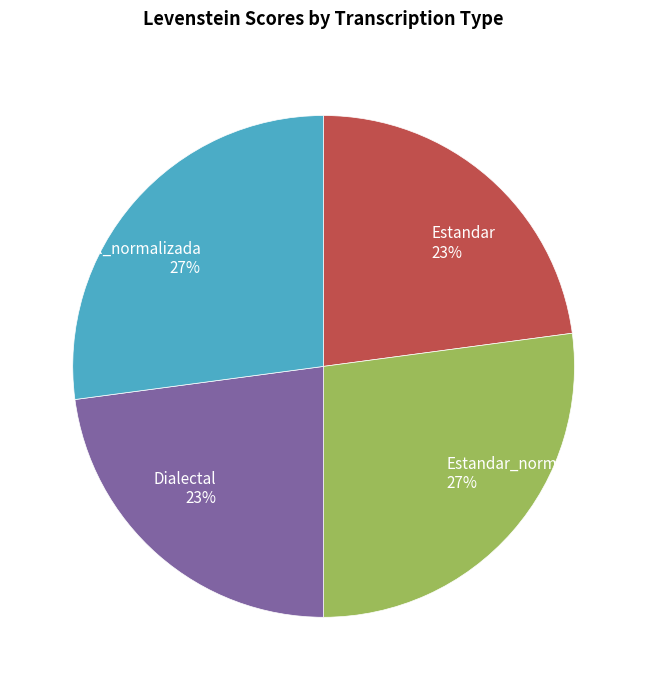

True or false: Dialectal 23% accounts for 23% of the total.

True